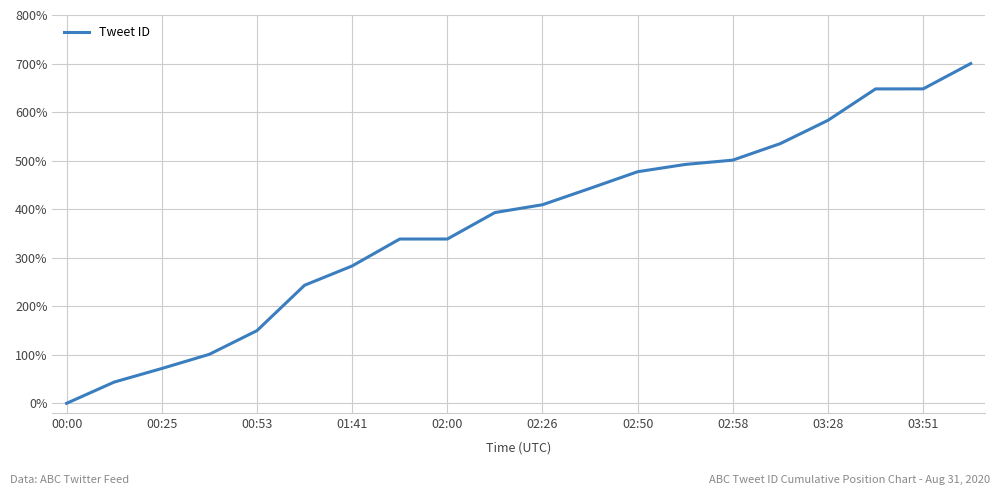

What is the greatest value displayed?

700.0